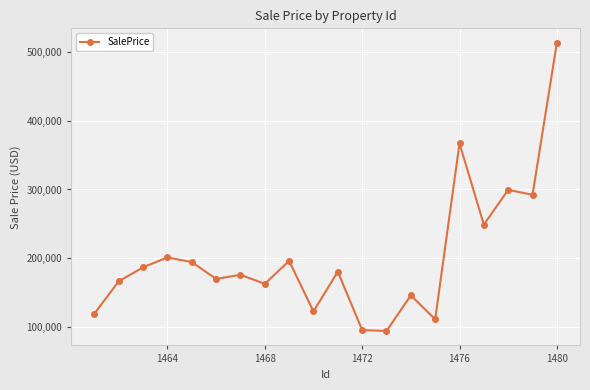

What is the minimum value shown in the chart?

93648.3